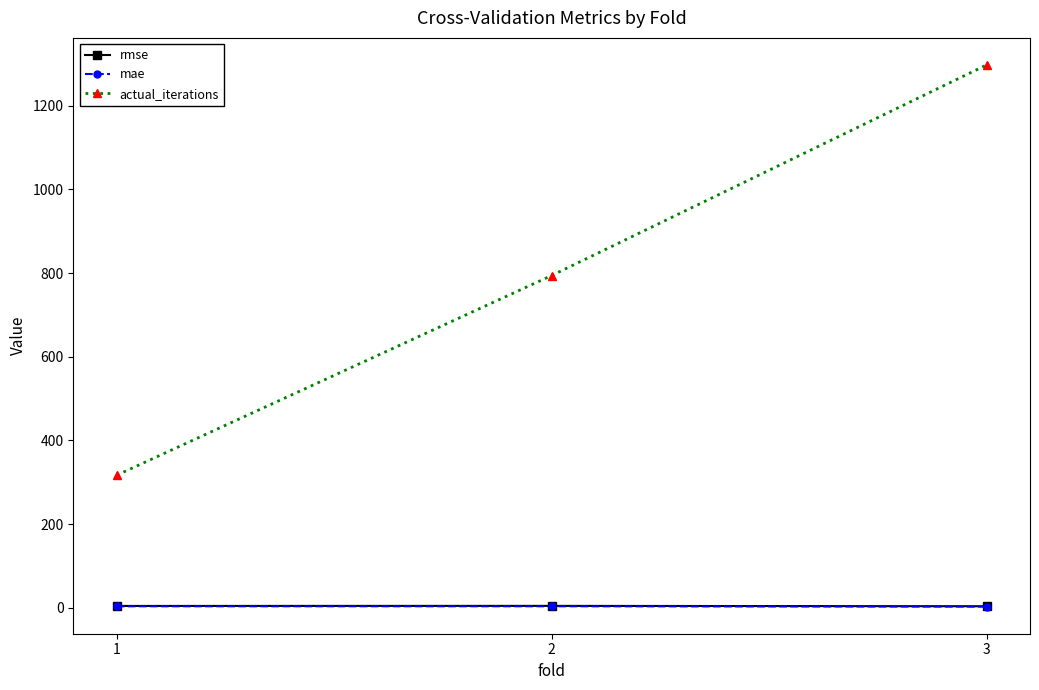

What is the approximate value of rmse at 1?

4.6